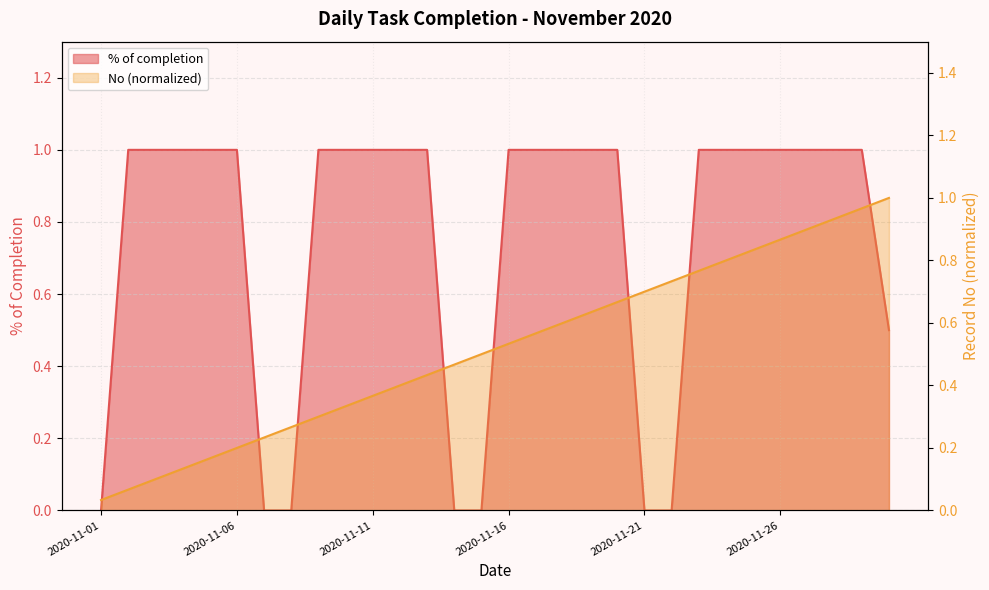

Reading right to left, what are all the values shown in this chart?

% of completion: 0.5	1.0	1.0	1.0	1.0	1.0	1.0	1.0	0.0	0.0	1.0	1.0	1.0	1.0	1.0	0.0	0.0	1.0	1.0	1.0	1.0	1.0	0.0	0.0	1.0	1.0	1.0	1.0	1.0	0.0
No: 1.0	1.0	0.9	0.9	0.9	0.8	0.8	0.8	0.7	0.7	0.7	0.6	0.6	0.6	0.5	0.5	0.5	0.4	0.4	0.4	0.3	0.3	0.3	0.2	0.2	0.2	0.1	0.1	0.1	0.0